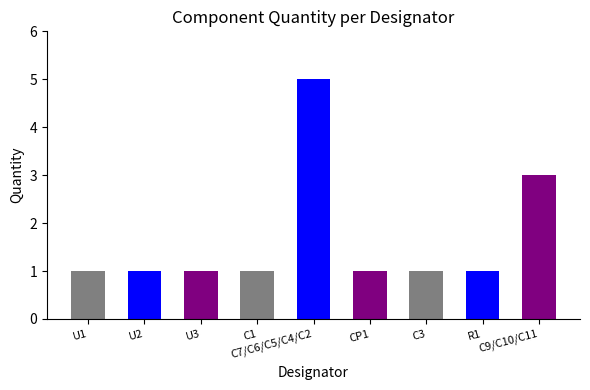

What is the value of the 1st bar from the left?

1